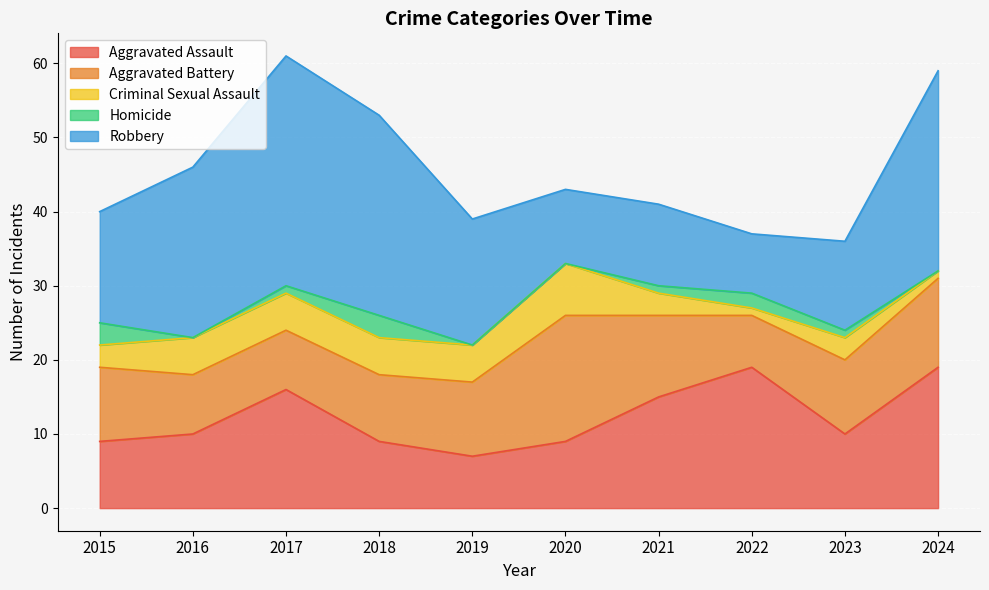

Is the value of Robbery at 2015 greater than the value of Aggravated Assault at 2021?

No